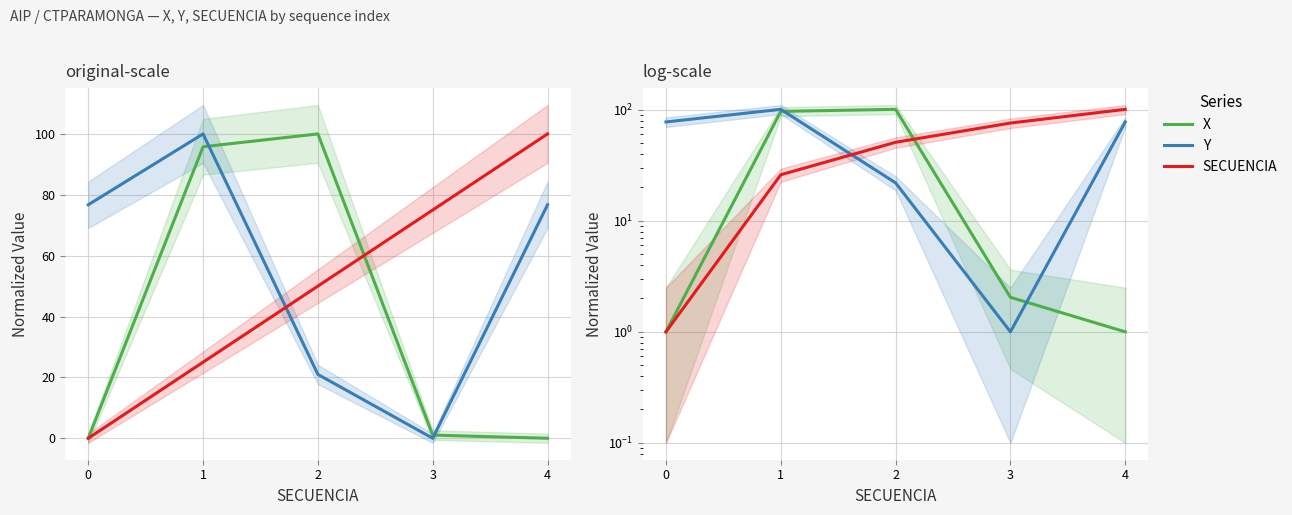

True or false: X has more than 0 interior local peaks.

True